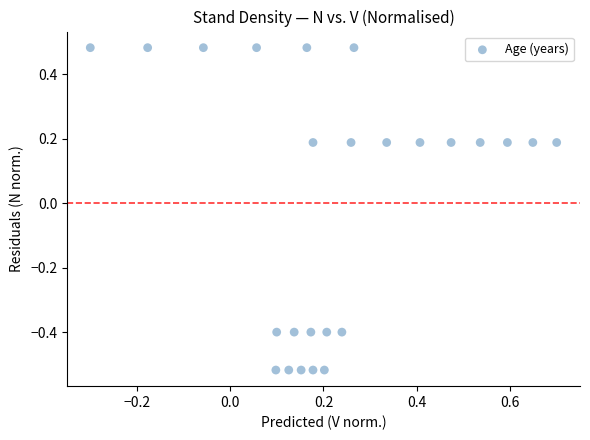

What is the range of X values (max minus min)?

1.0